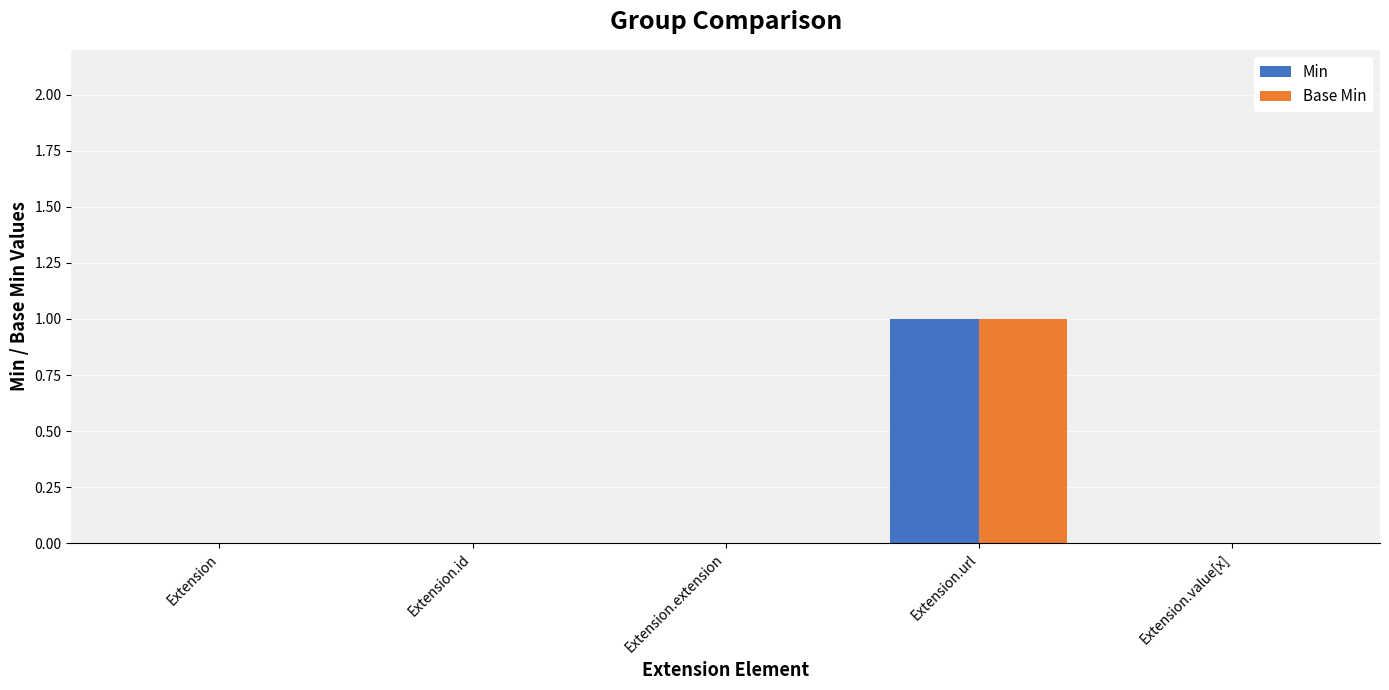

Reading left to right, what are all the values shown in this chart?

Min: Extension=0	Extension.id=0	Extension.extension=0	Extension.url=1	Extension.value[x]=0
Base Min: Extension=0	Extension.id=0	Extension.extension=0	Extension.url=1	Extension.value[x]=0